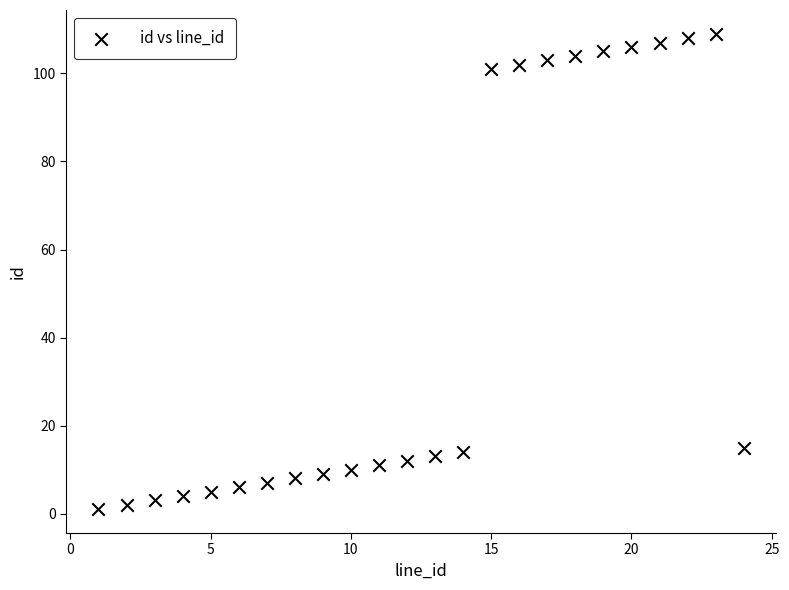

What is the range of X values (max minus min)?

23